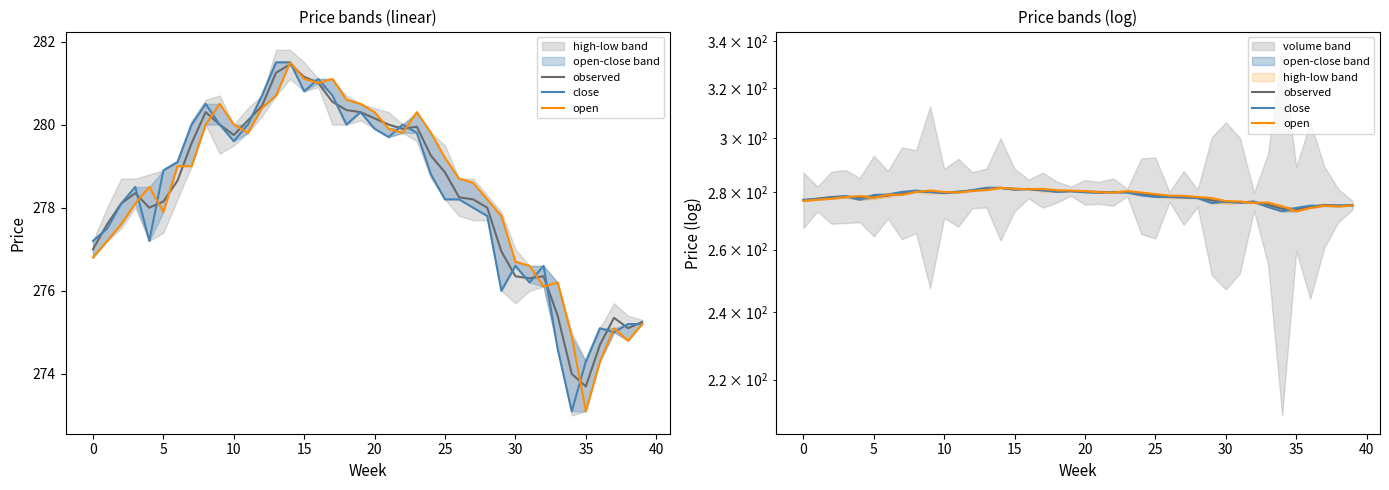

Is the value of observed at 17 greater than the value of open at 37?

Yes